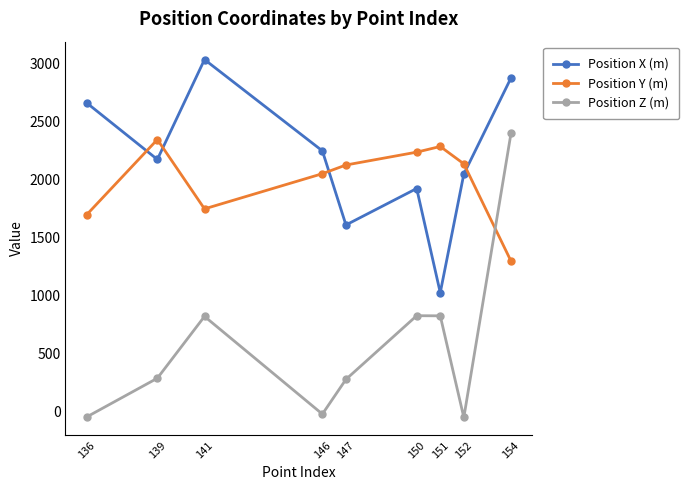

What are all the series names shown in the legend?

Position X (m), Position Y (m), Position Z (m)